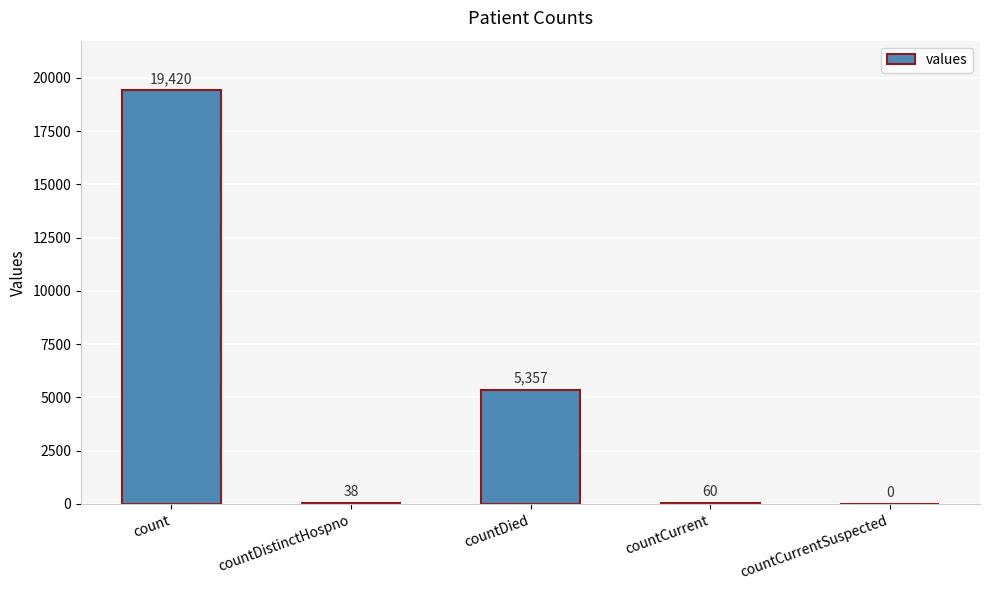

What value does the data have at countDistinctHospno, to the nearest 10?

40